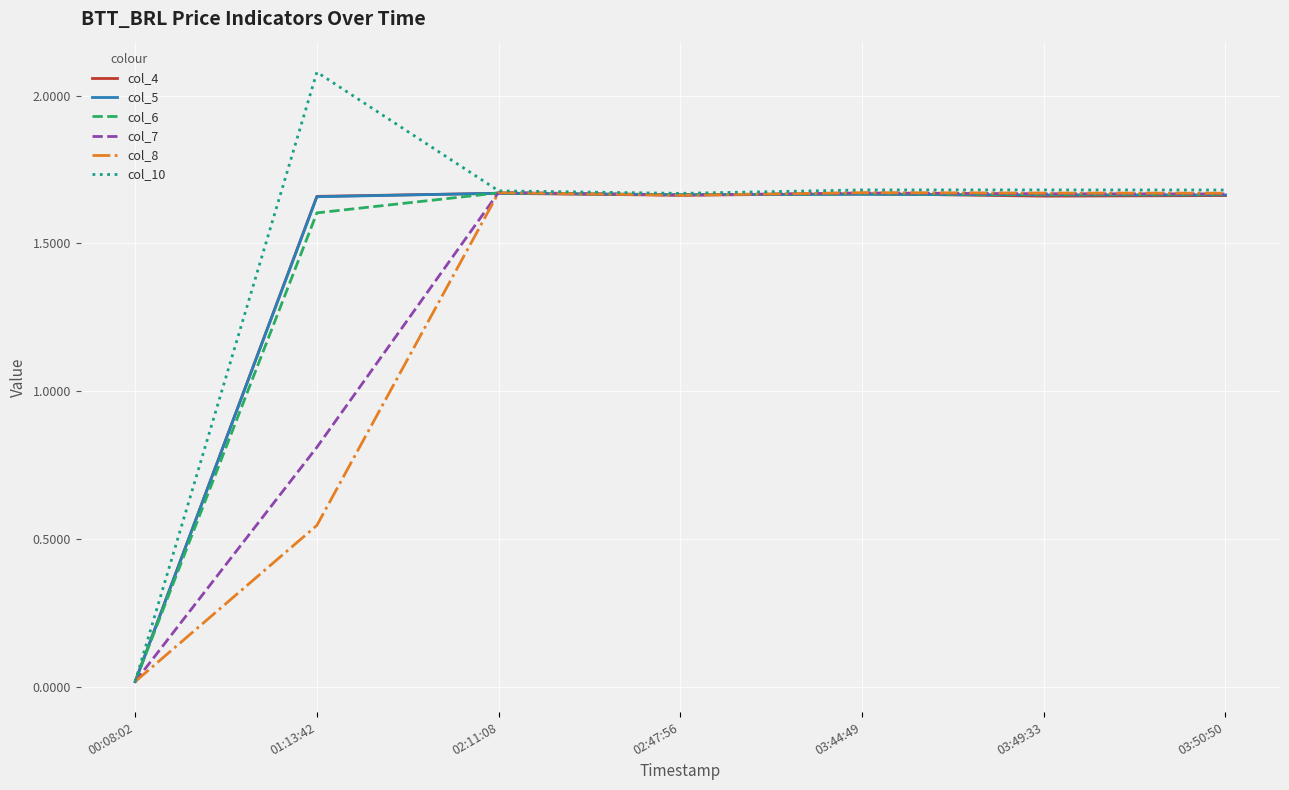

Is the value of col_10 at 01:13:42 greater than the value of col_6 at 00:08:02?

Yes